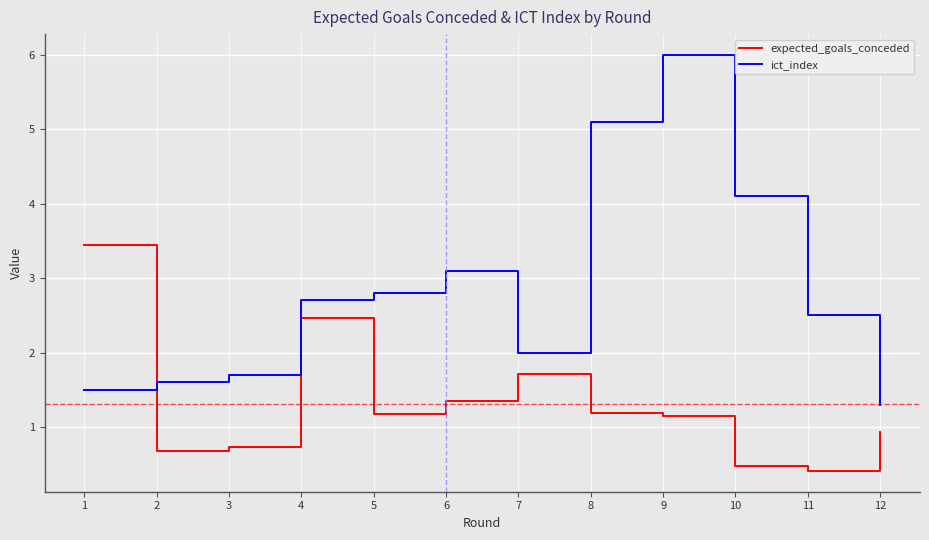

At how many categories does at least one series exceed 1?

12